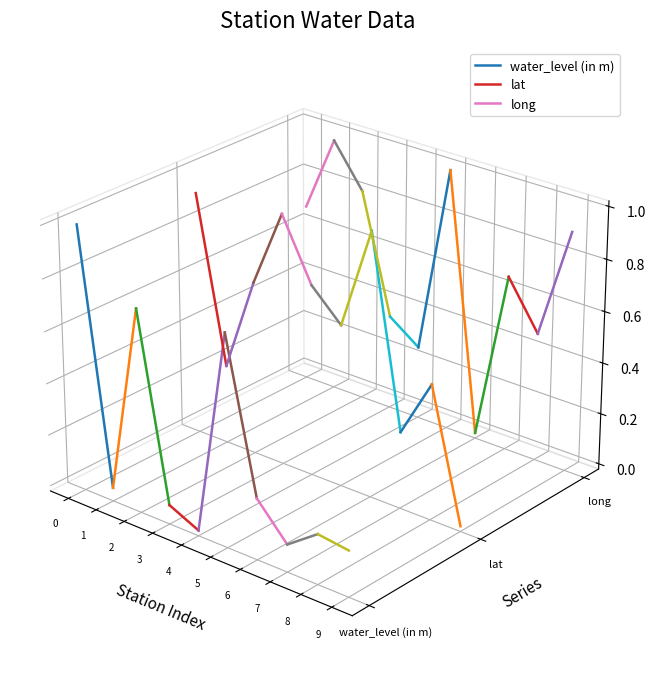

What are all the series names shown in the legend?

water_level (in m), lat, long